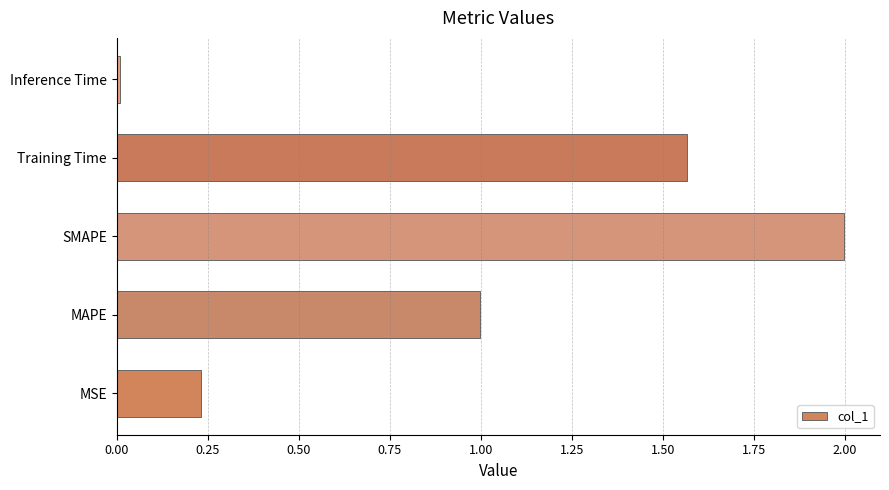

What value does the data have at SMAPE?

2.0